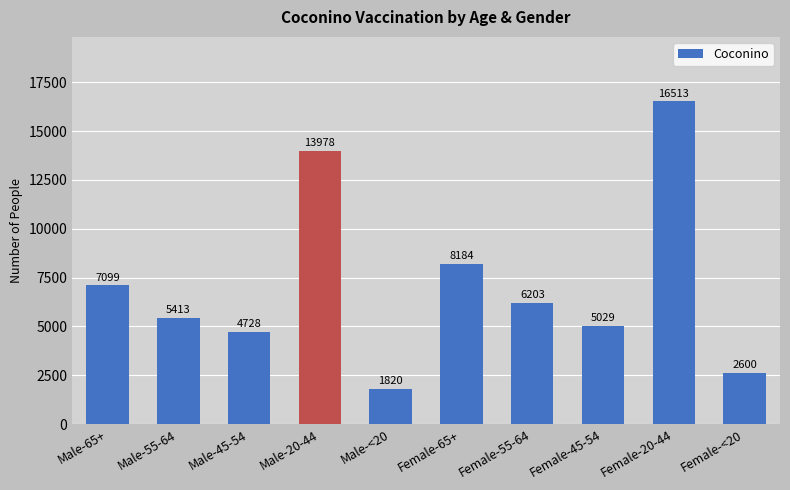

Reading left to right, list all the values displayed in this chart.

Male-65+=7099	Male-55-64=5413	Male-45-54=4728	Male-20-44=13978	Male-<20=1820	Female-65+=8184	Female-55-64=6203	Female-45-54=5029	Female-20-44=16513	Female-<20=2600